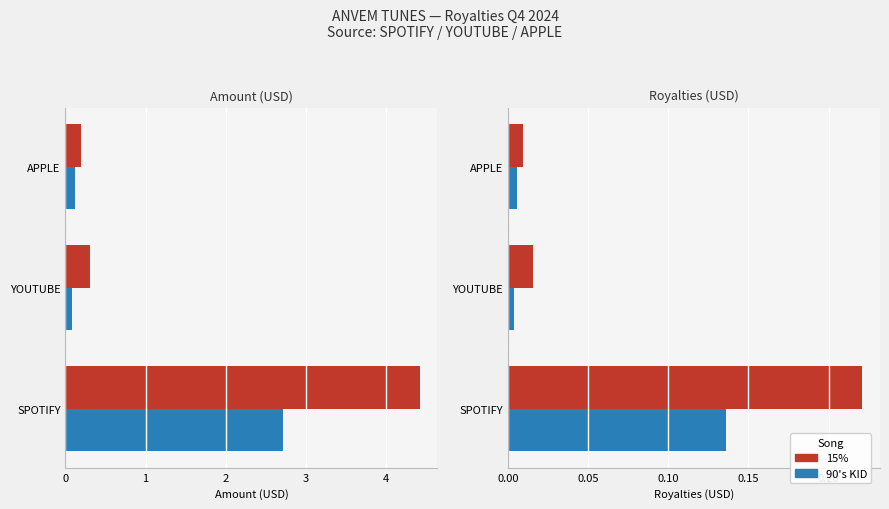

Is it true that 90's KID equals 0.0 at YOUTUBE?

True